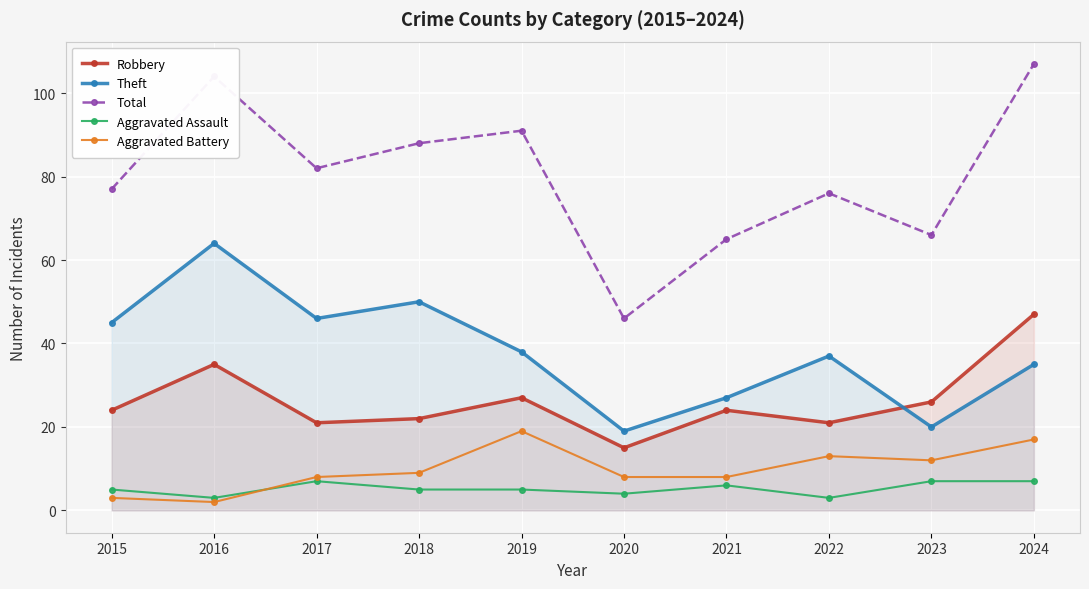

What is the difference between the second highest and second lowest values in the Theft series?

30